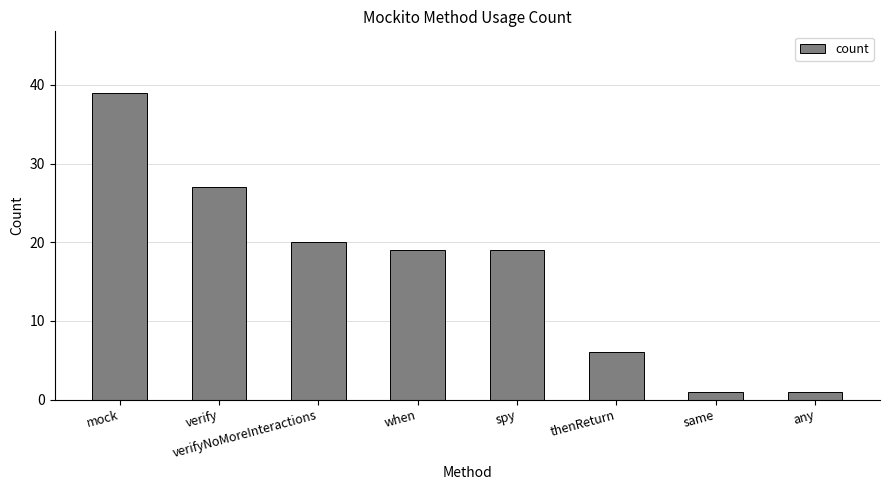

How many distinct data groups are displayed?

1